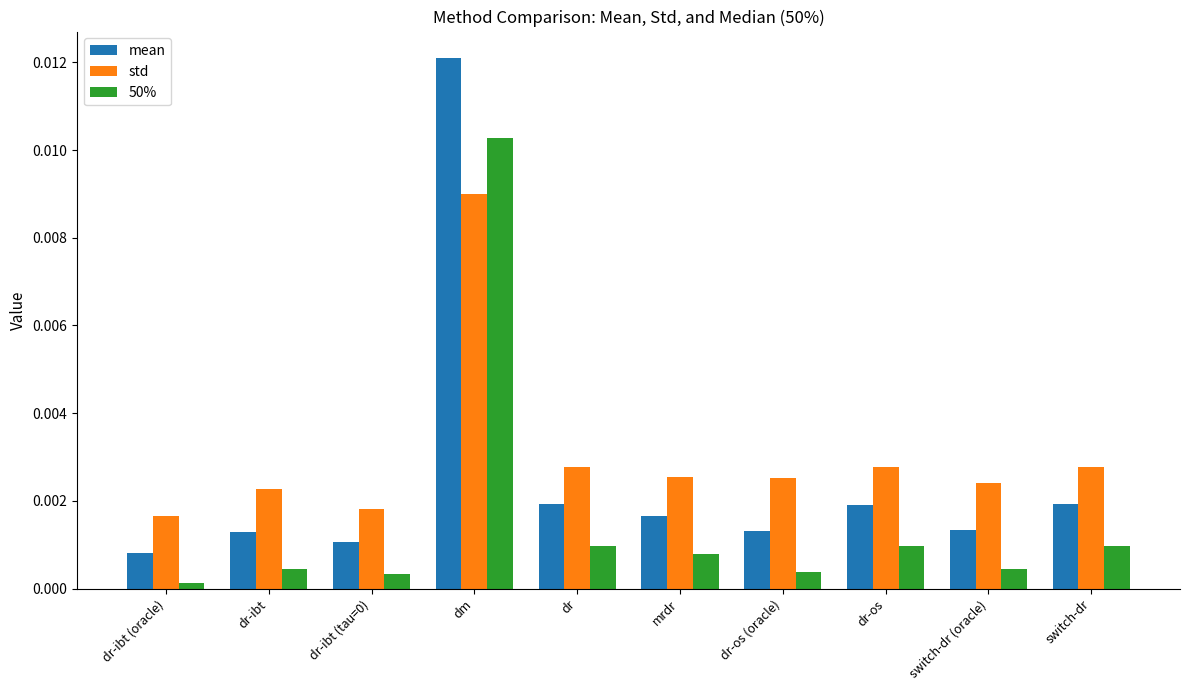

What are all the series names shown in the legend?

mean, std, 50%